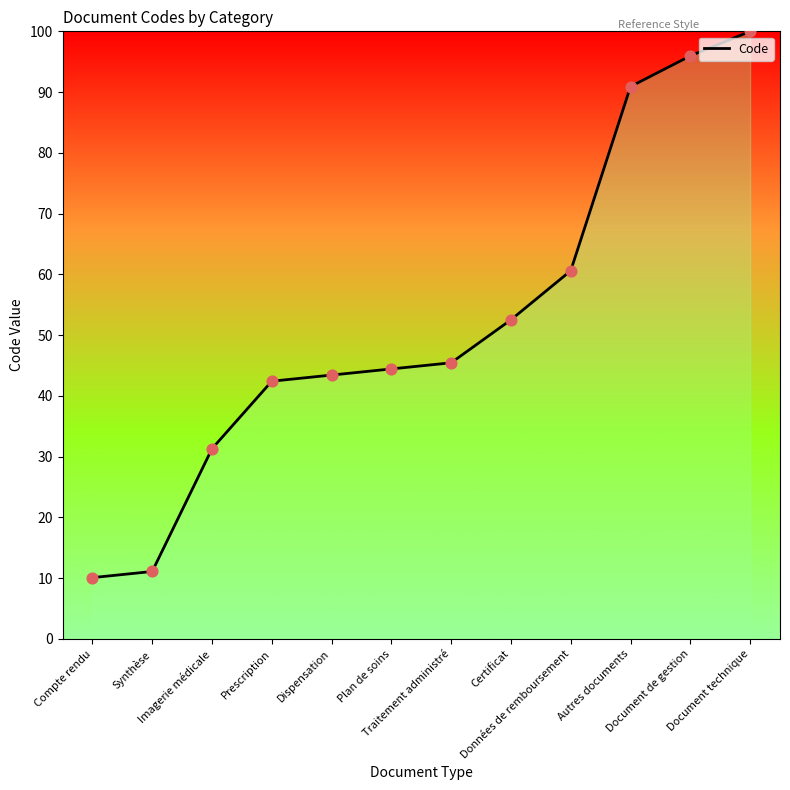

What is the change in value from Compte rendu to Document de gestion?

+85.9